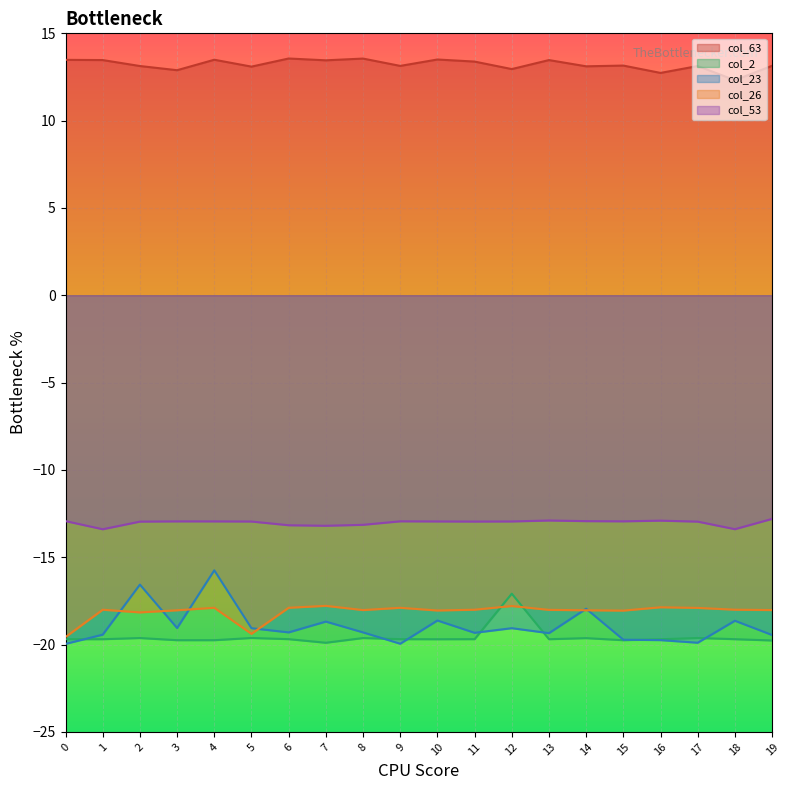

At which category does the chart reach its peak across all series?

6